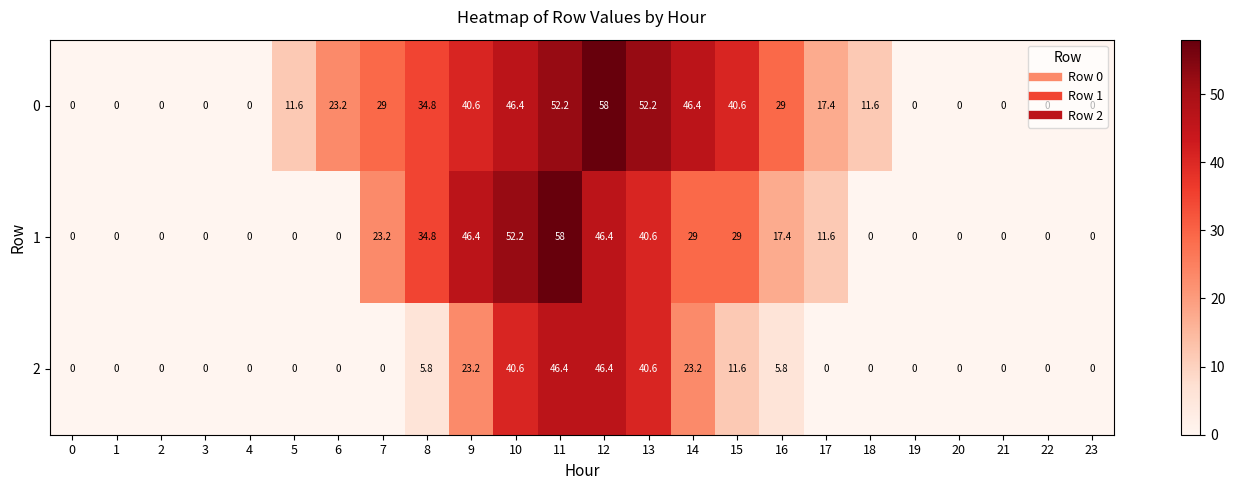

What is the spread (max minus min) of values at 9?

23.2